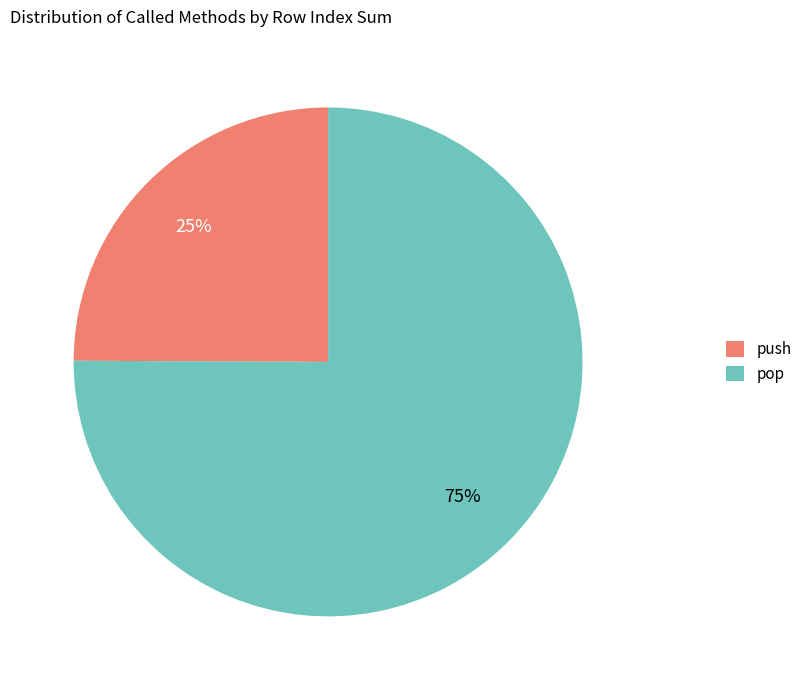

To the nearest percent, what is the difference between the largest and smallest slice percentages?

50%